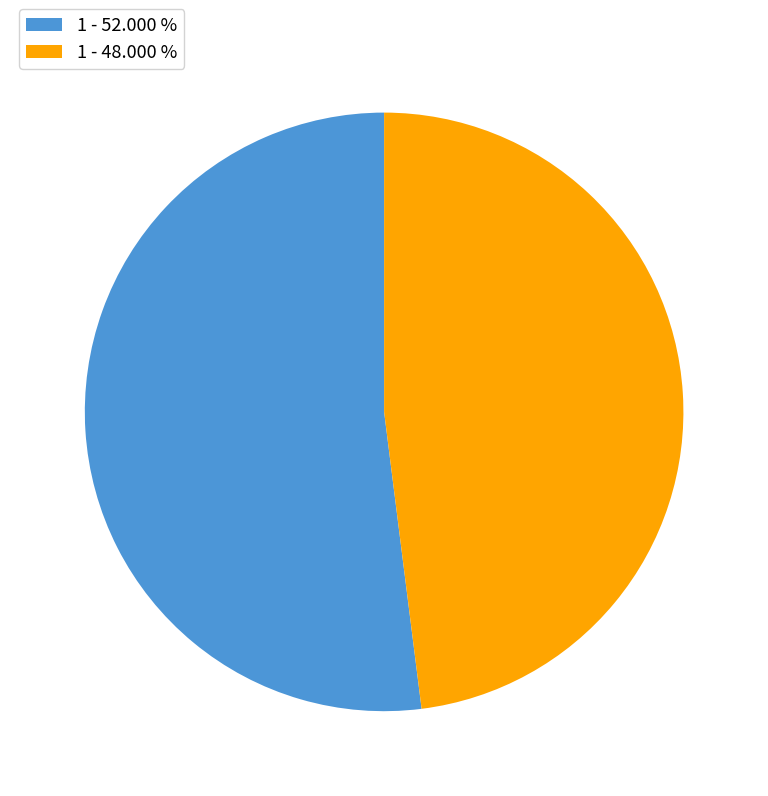

Which slice is the largest?

1 - 52.000 %